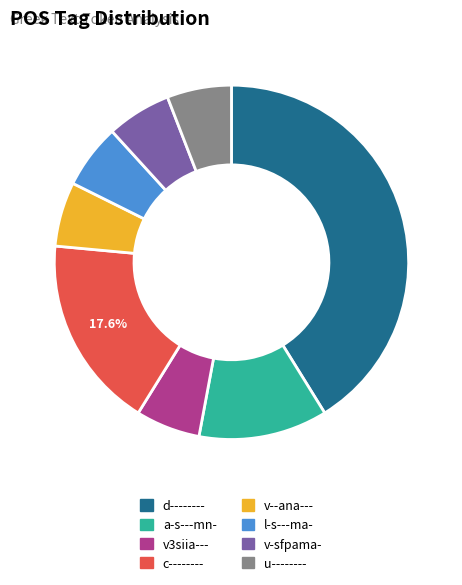

The v-sfpama- slice represents 15% of the pie. True or false?

False